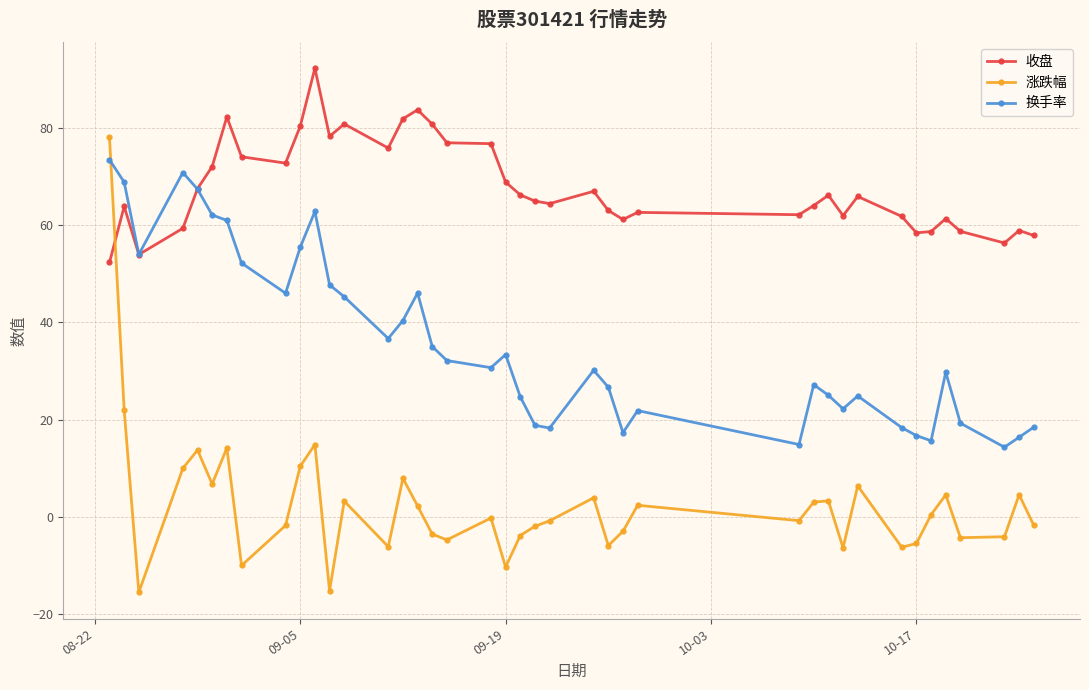

Which series has the largest total across all categories?

收盘